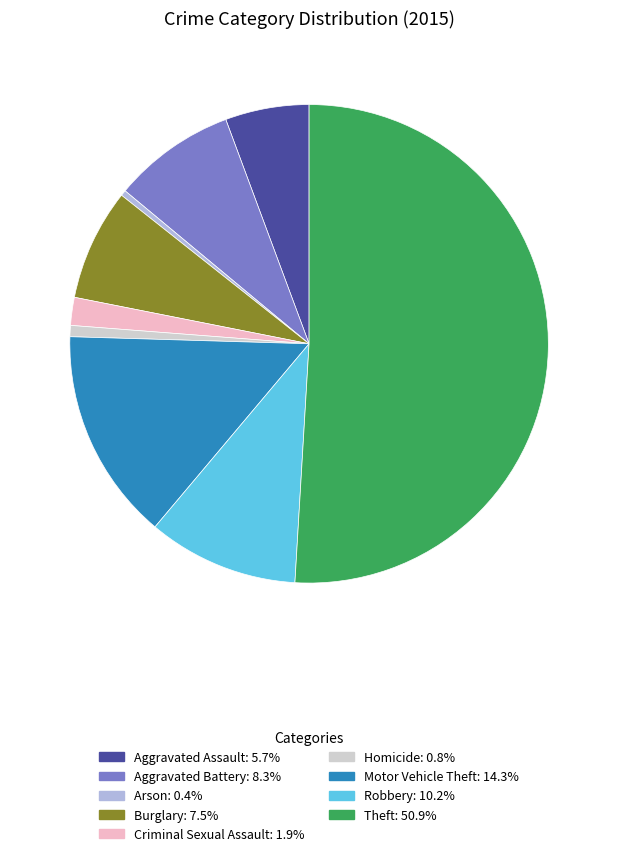

Combined, do Criminal Sexual Assault and Aggravated Assault account for over 50%?

No